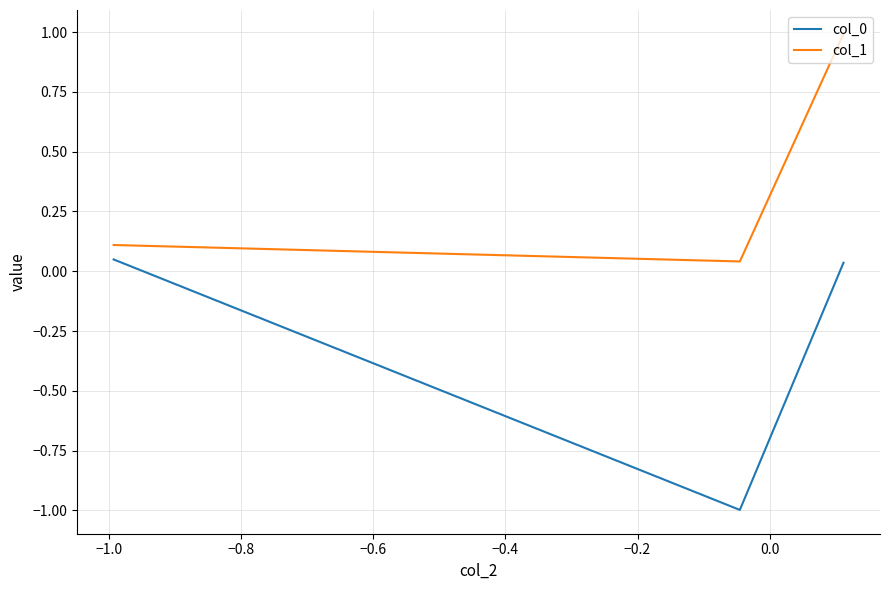

What is the smallest value displayed?

-1.0